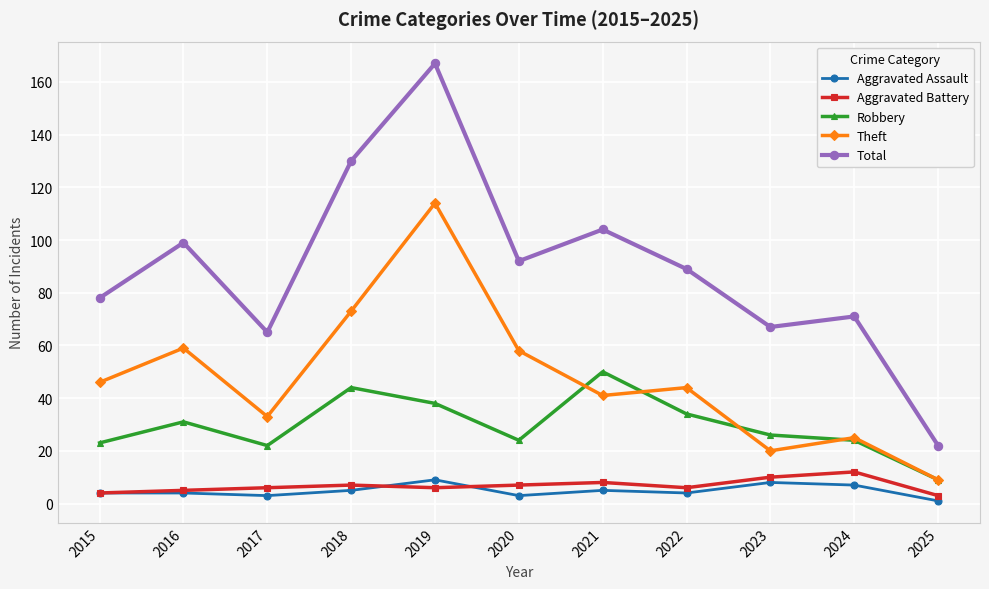

How many values in the Robbery series are below 26?

5